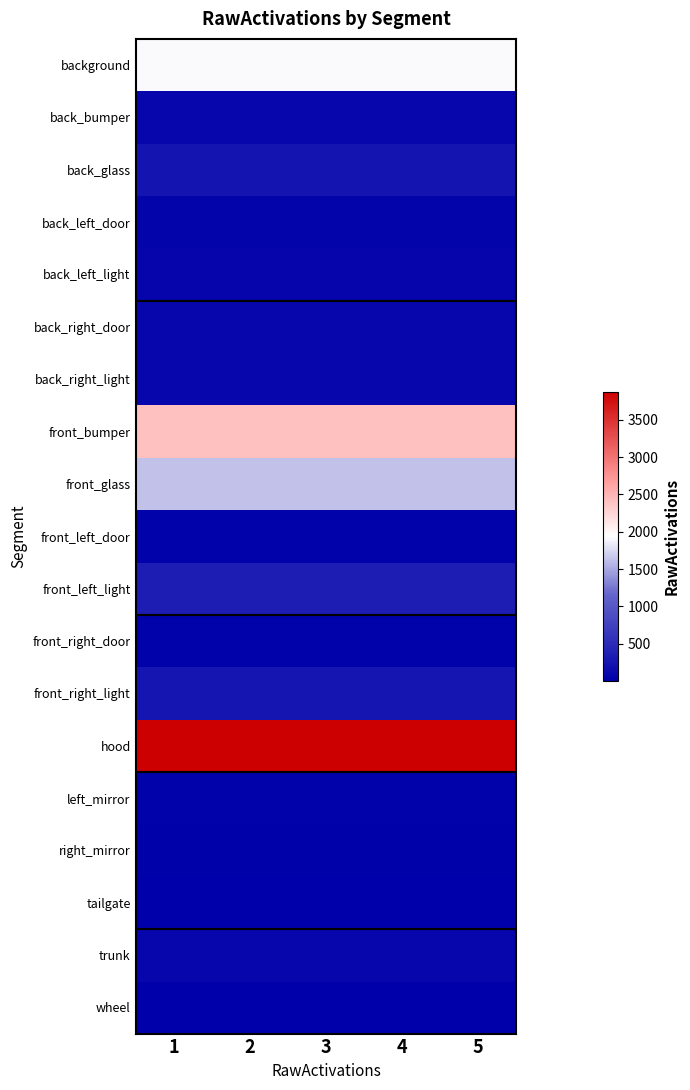

Which series changed the most between 1 and 2?

background